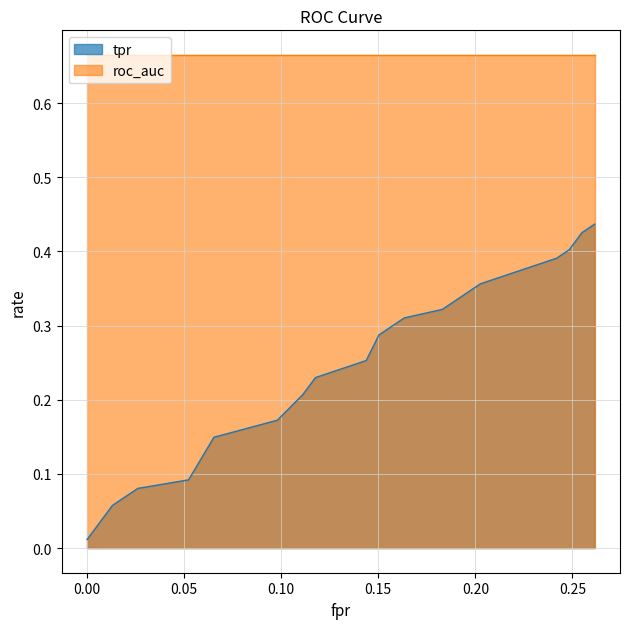

Reading left to right, list all the values displayed in this chart.

0.0	0.0	0.1	0.1	0.1	0.1	0.1	0.2	0.2	0.2	0.3	0.3	0.3	0.3	0.4	0.4	0.4	0.4	0.4	0.4